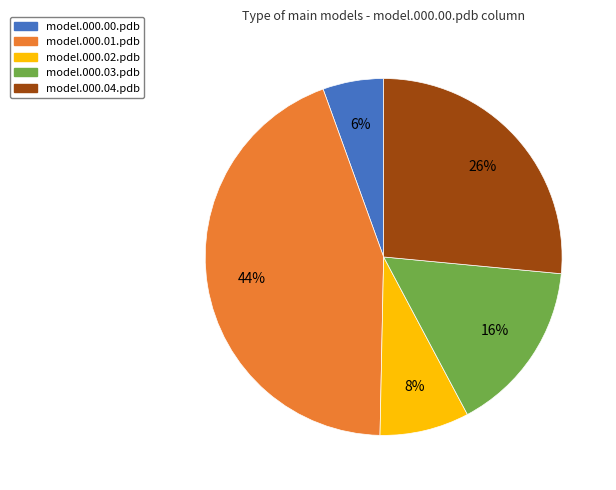

What is the largest slice in the pie chart?

model.000.01.pdb